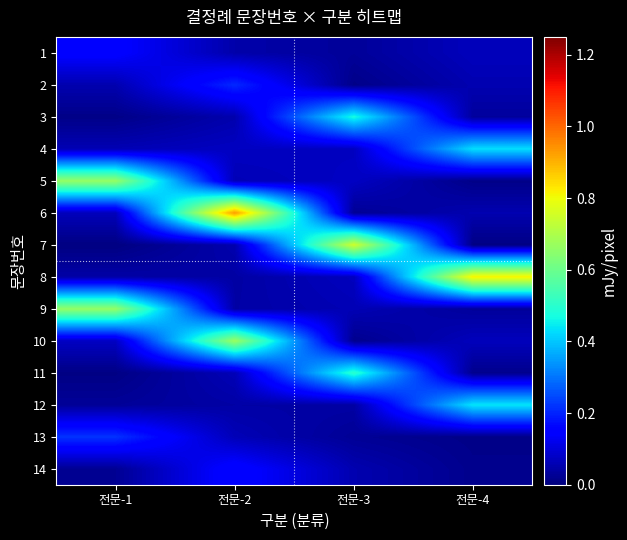

Which series has the largest range (max minus min)?

row_5